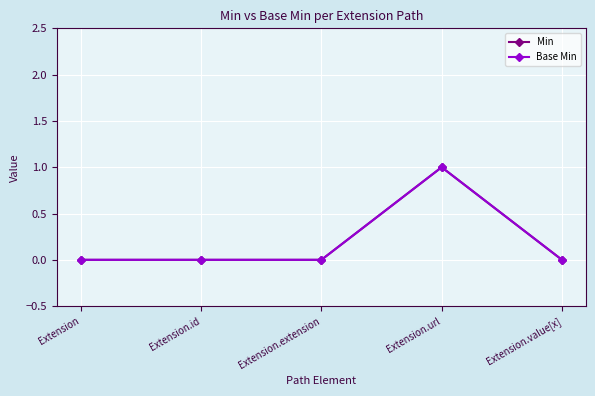

Does the chart have visible grid lines?

Yes